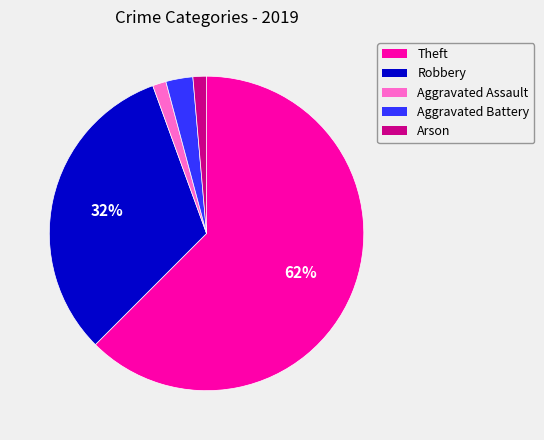

Is there any slice that represents more than half of the pie?

Yes